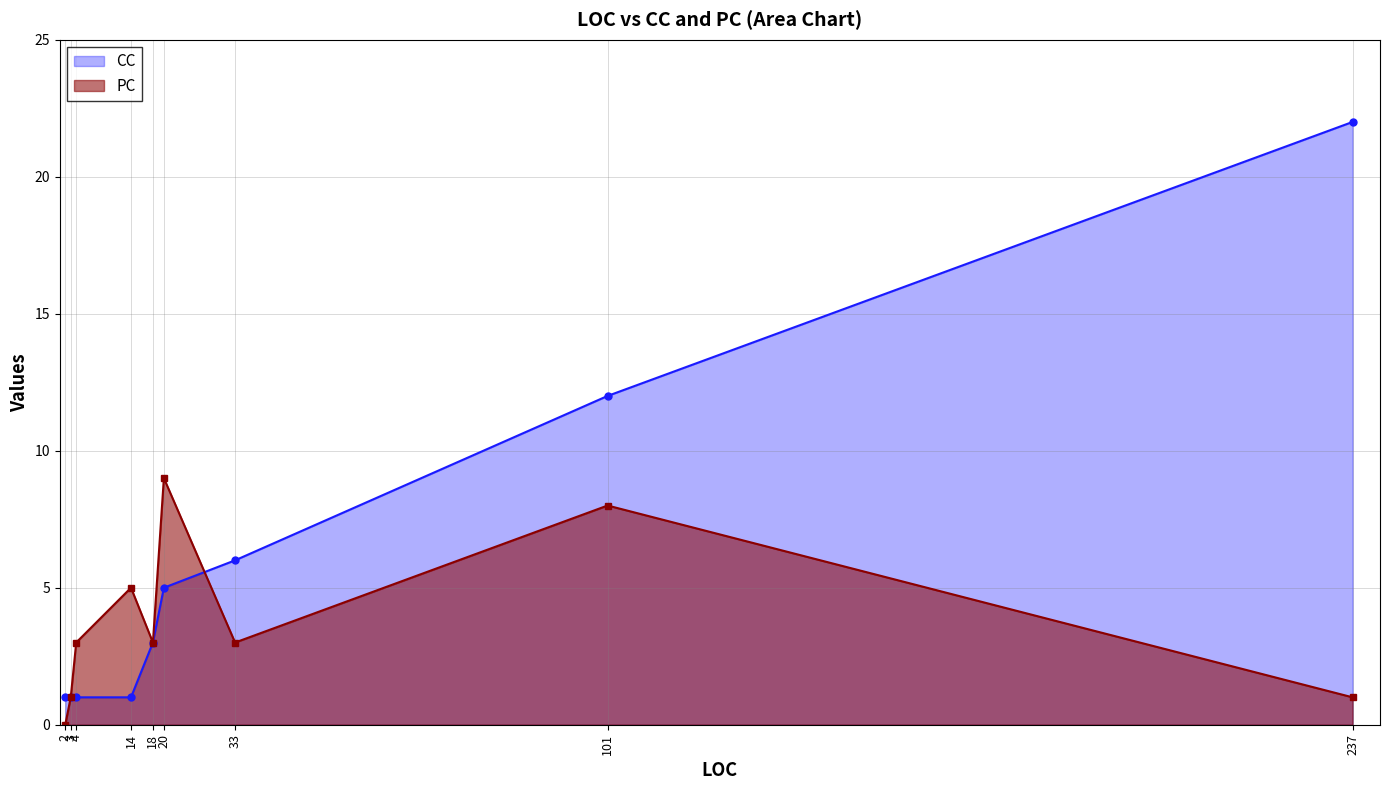

How many data points does each series have?

9